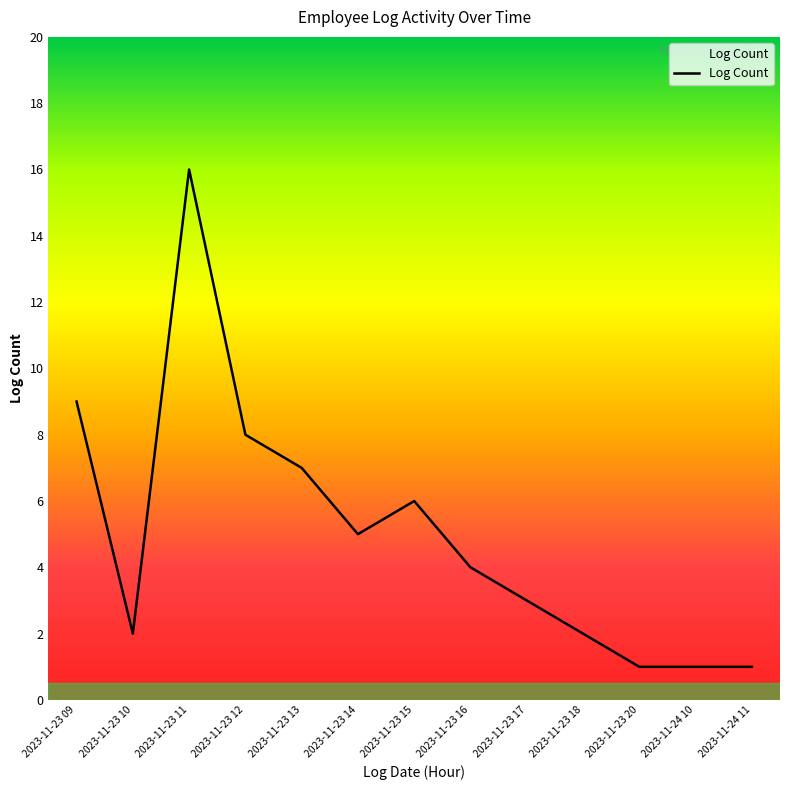

Where does the data first go above 4?

2023-11-23 09